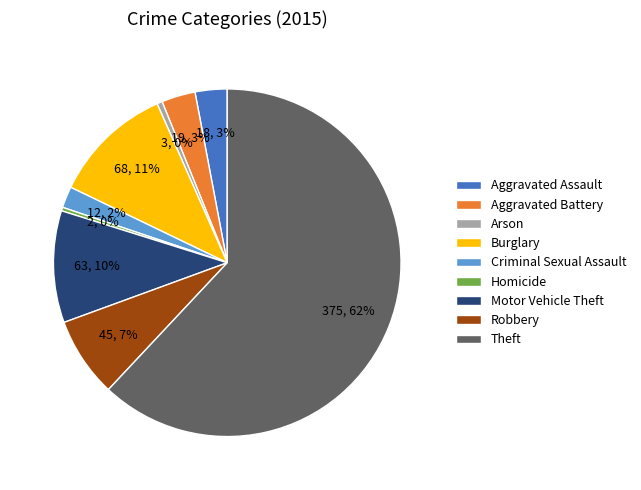

Which has a higher value, Aggravated Assault or Criminal Sexual Assault?

Aggravated Assault